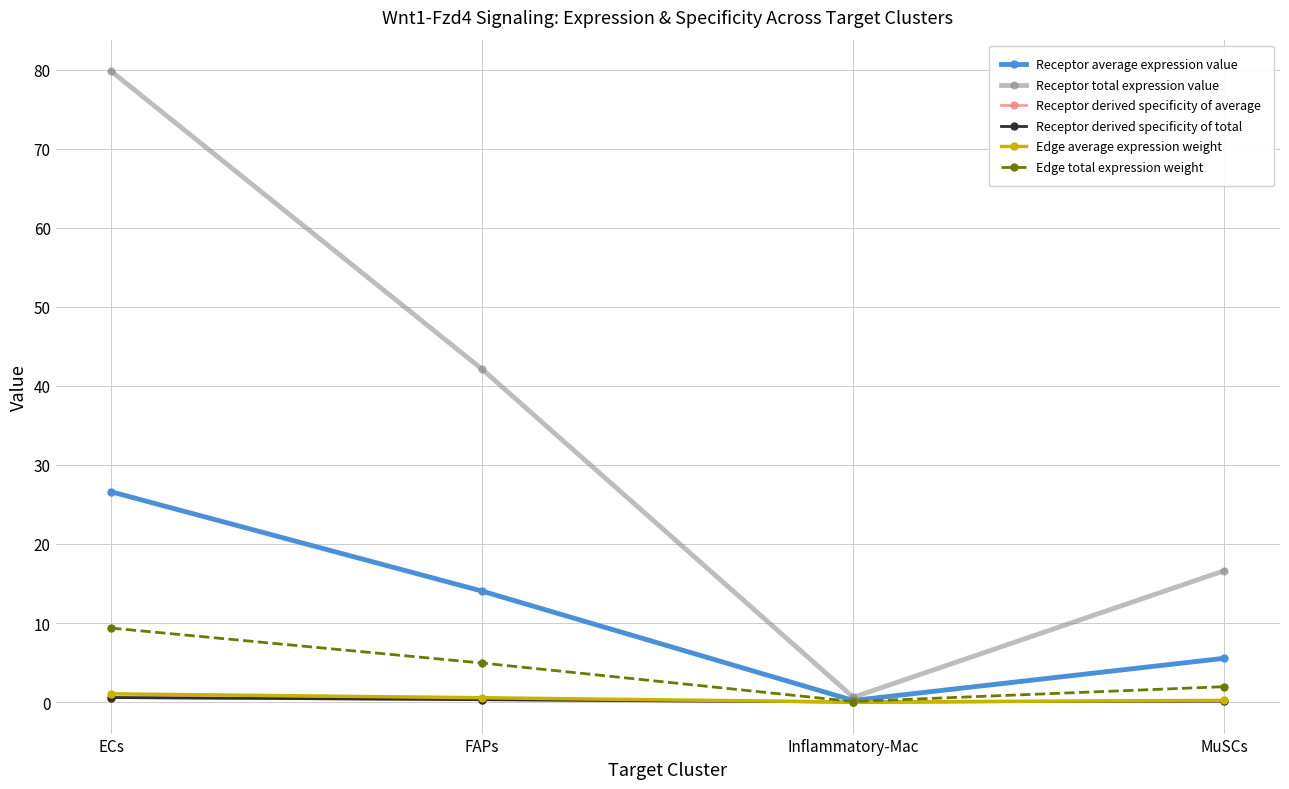

How many lines are shown in the chart?

6